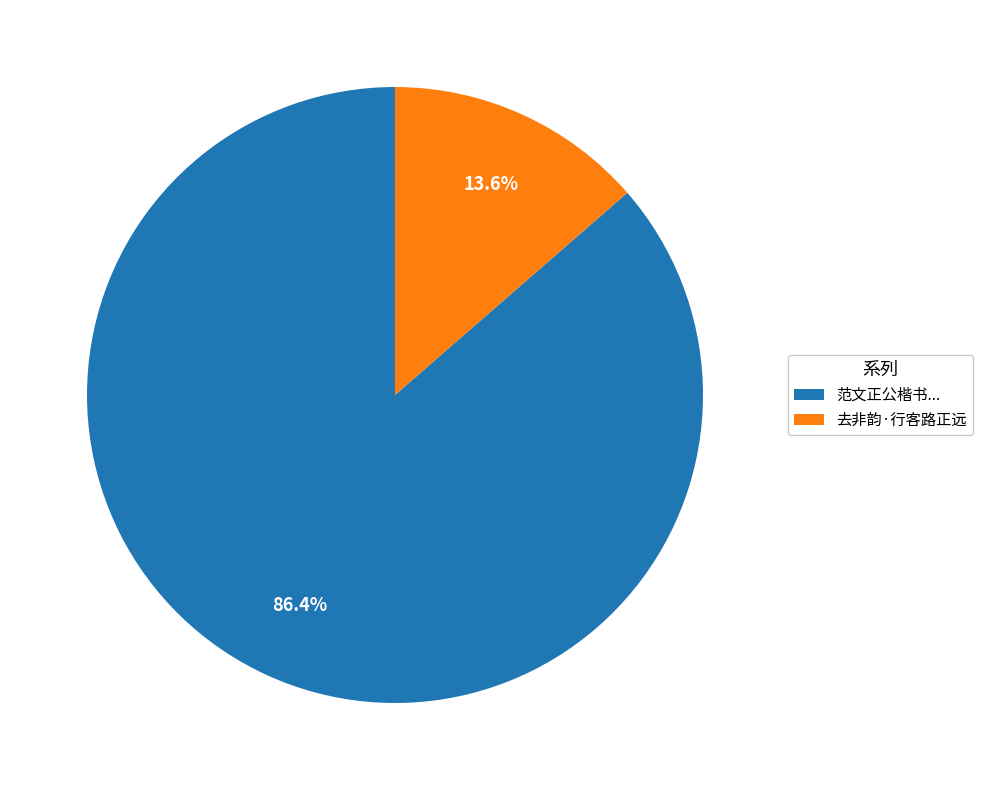

Count the number of slices in the pie.

2